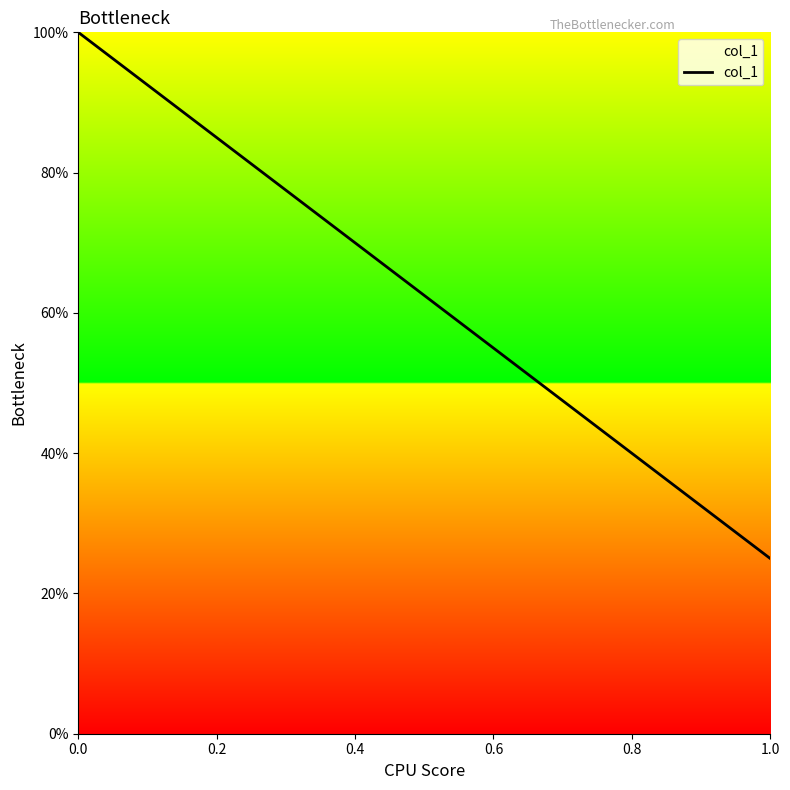

What is the minimum value shown in the chart?

25.0